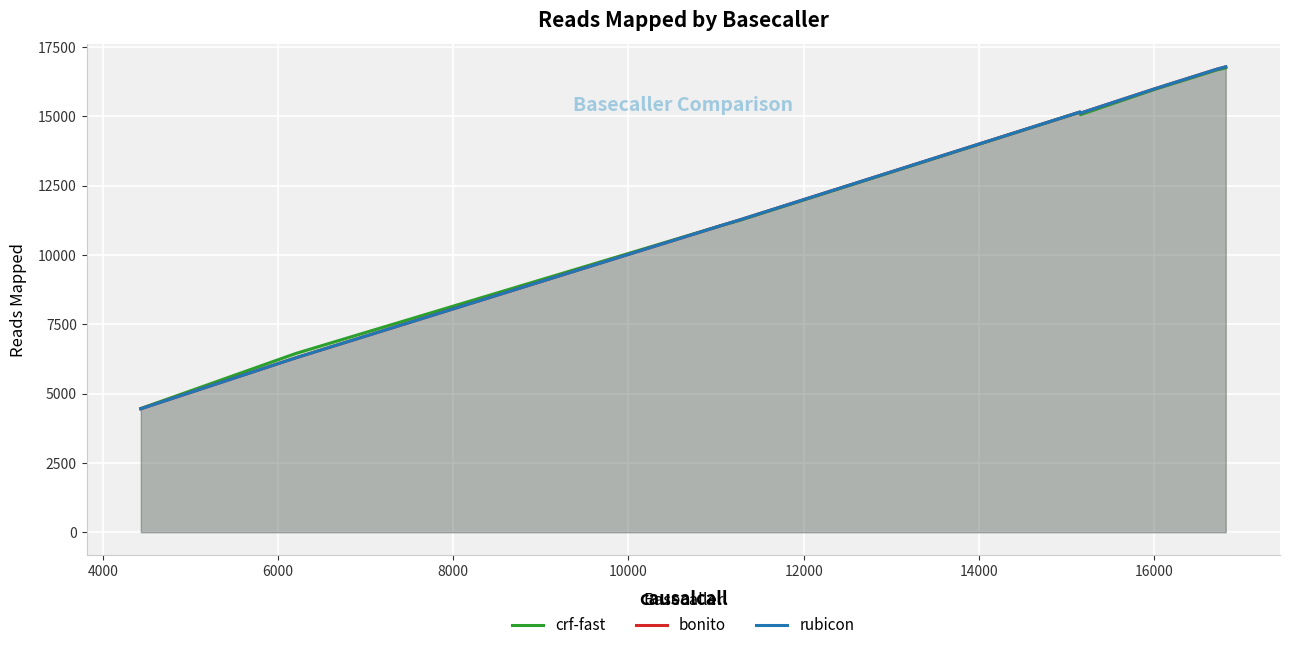

What is the maximum value for rubicon?

16783